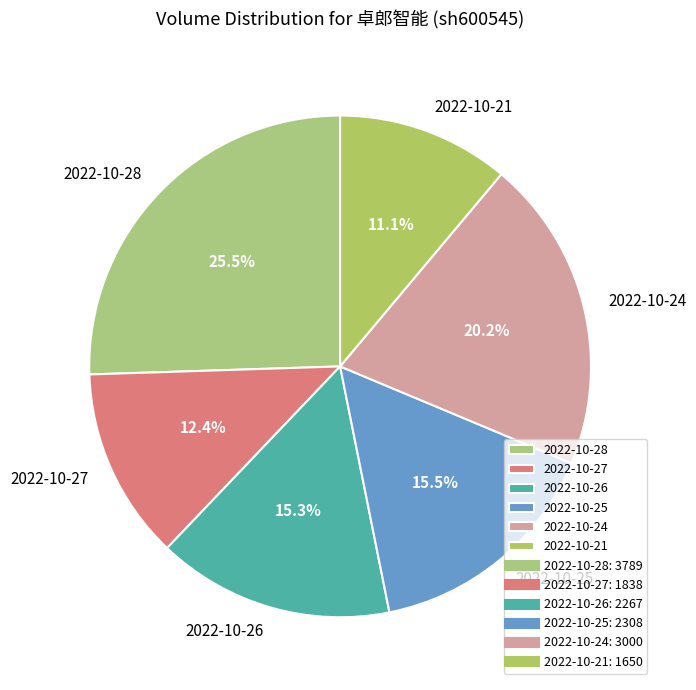

Is there a majority slice in this chart?

No